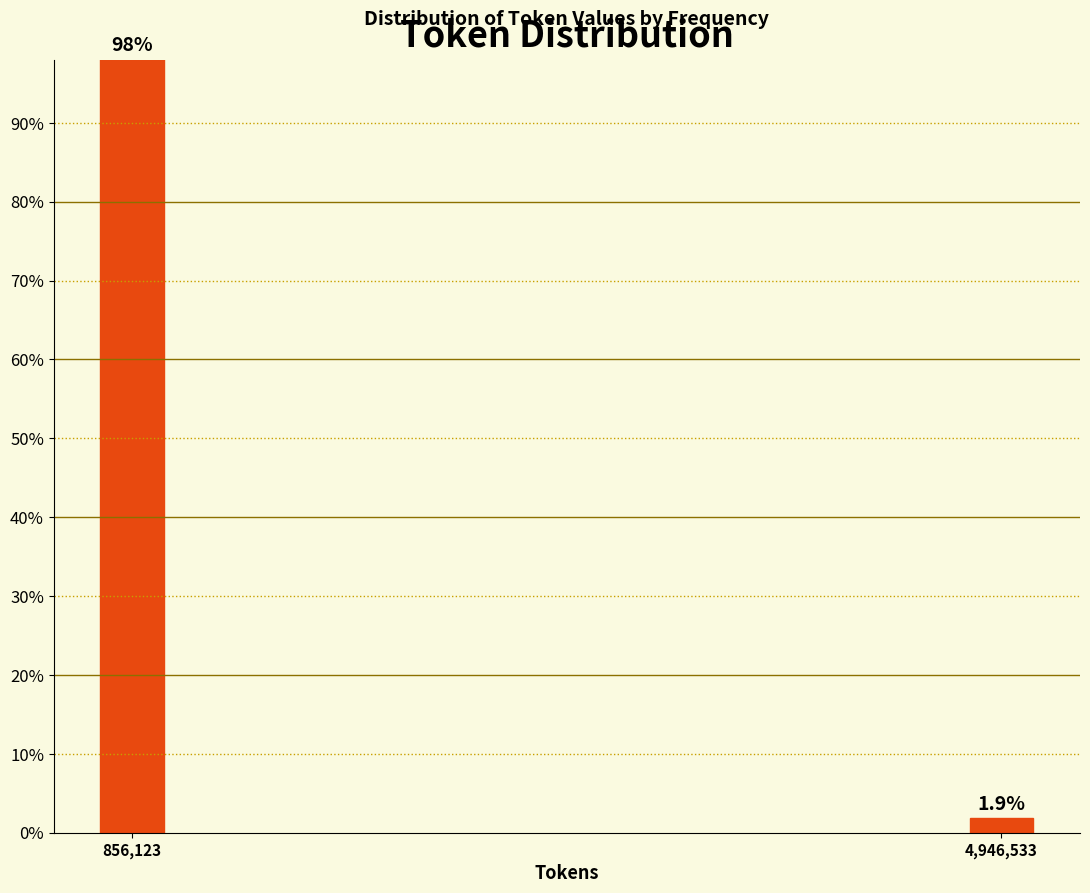

Reading right to left, list all the values displayed in this chart.

4,946,533=1.9	856,123=98.1